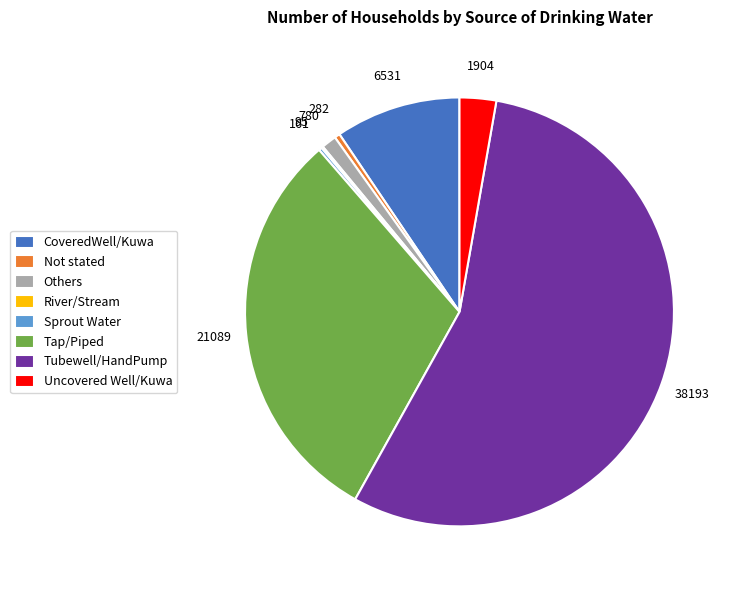

True or false: Tap/Piped accounts for 31% of the total.

True